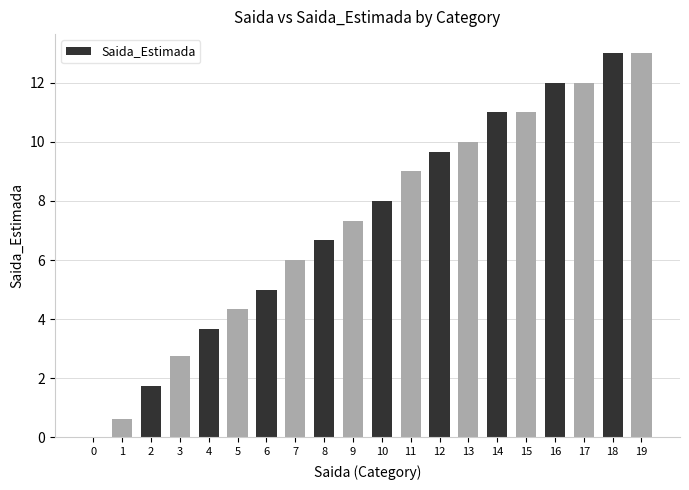

Reading left to right, extract all data points from this chart.

0.0	0.6	1.8	2.8	3.7	4.3	5.0	6.0	6.7	7.3	8.0	9.0	9.7	10.0	11.0	11.0	12.0	12.0	13.0	13.0